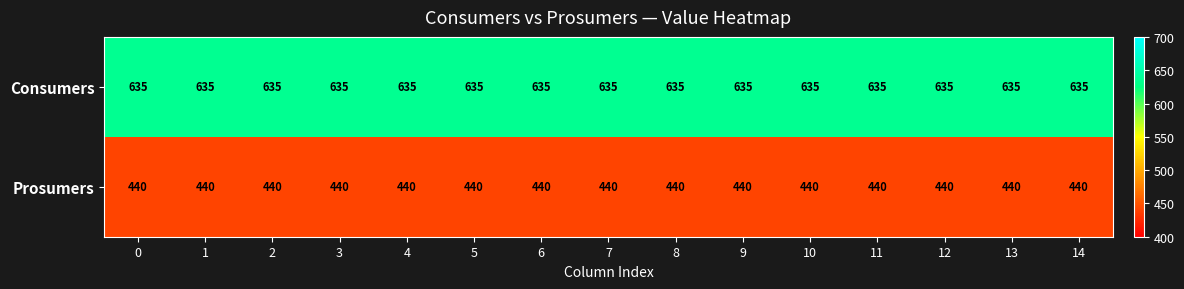

Is it true that Prosumers equals 275 at 6?

False